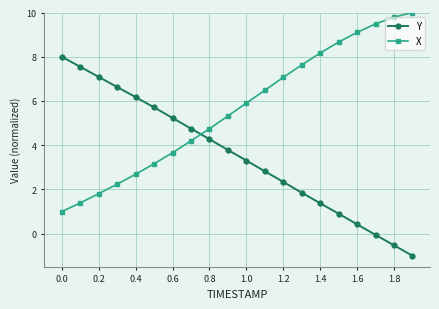

What is the difference between the maximum and minimum values in the Y series?

9.0